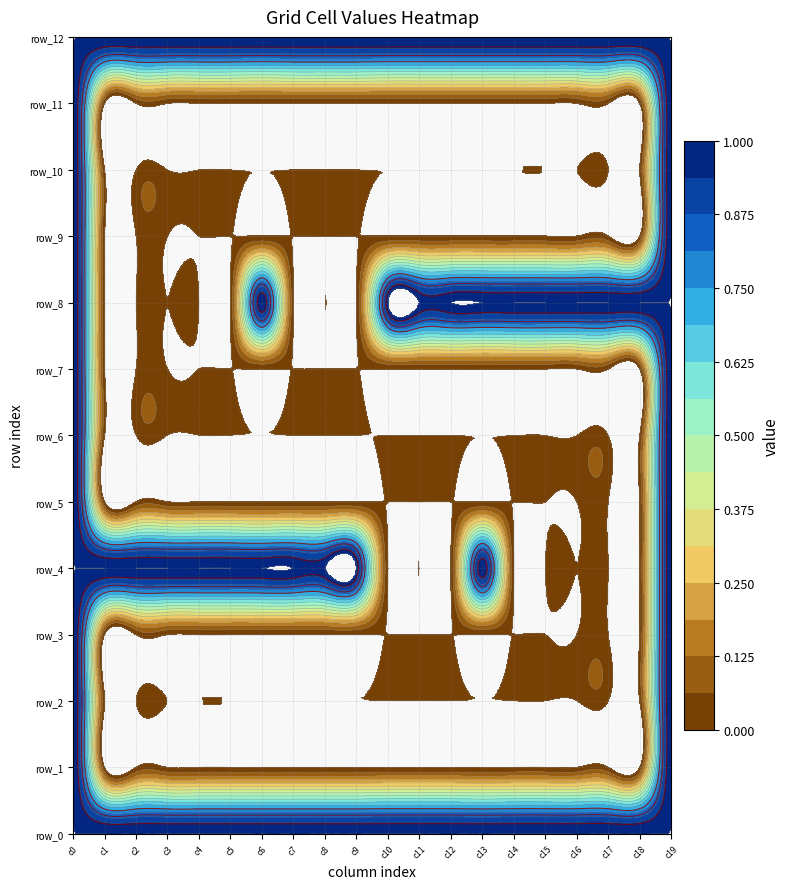

Which series changed the most between 2 and 19?

row_1